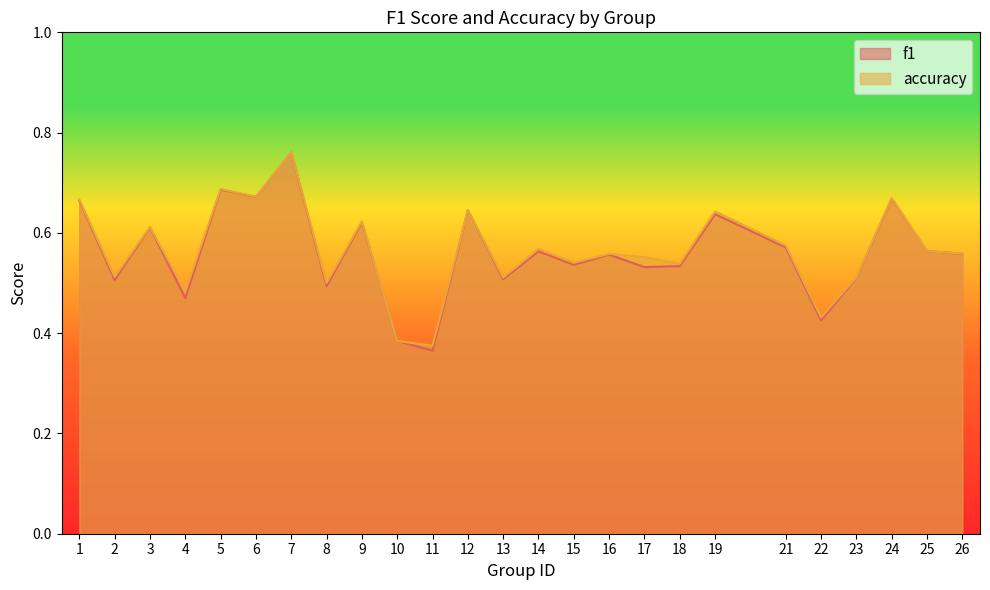

At which category does accuracy reach its first local valley?

2